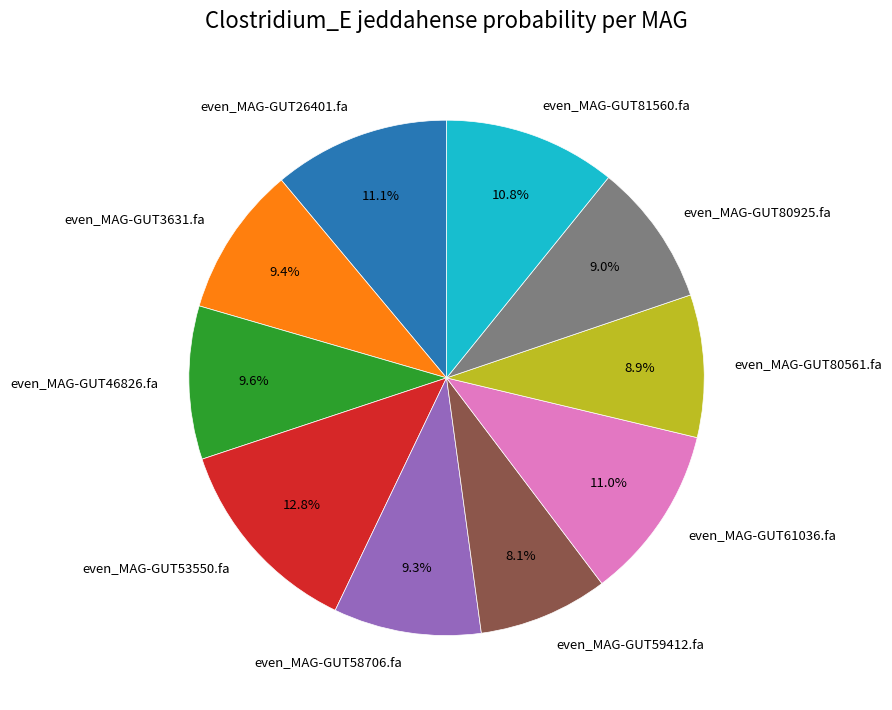

What is the smallest slice in the pie chart?

even_MAG-GUT59412.fa